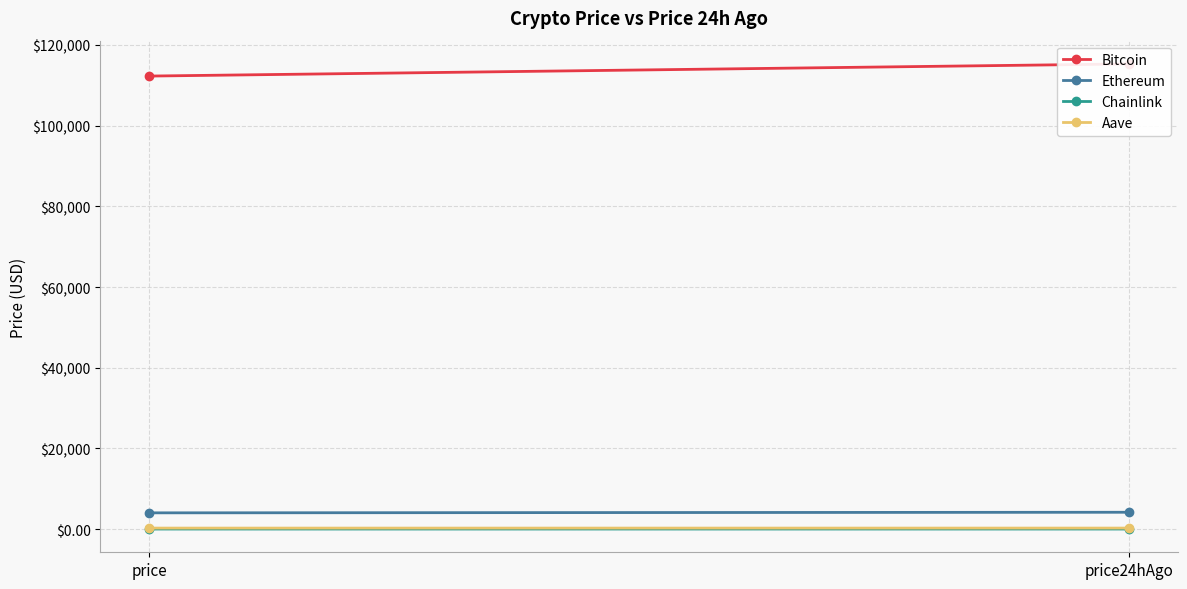

The Aave series shows 412.8 at price24hAgo. True or false?

False